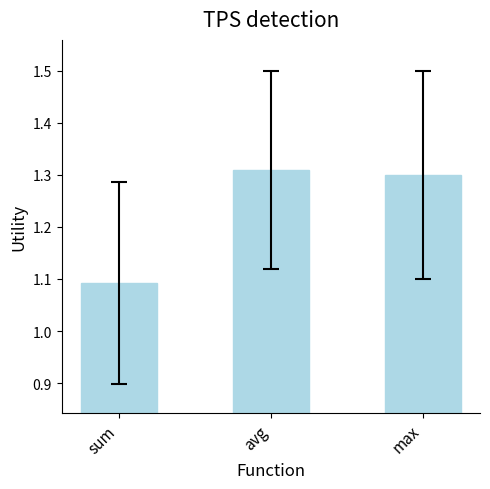

List the labels in order of value, smallest first.

sum, max, avg